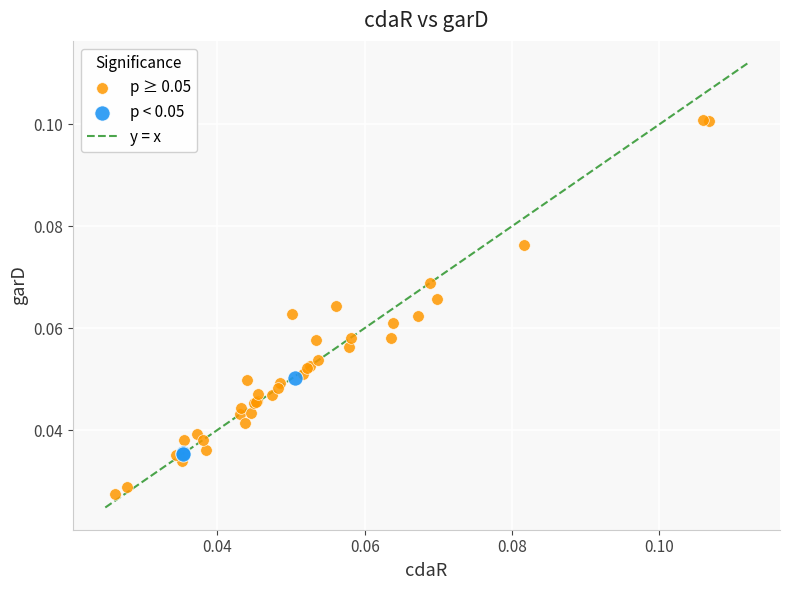

Which series reaches the maximum Y coordinate?

p ≥ 0.05